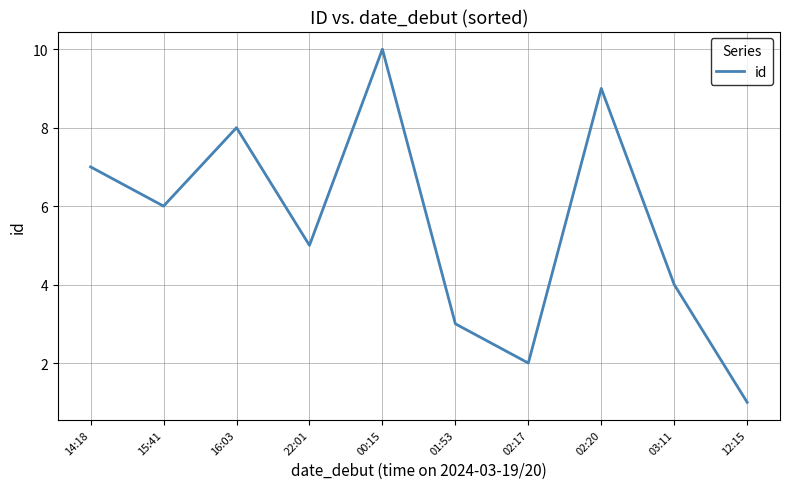

What is the average value?

6